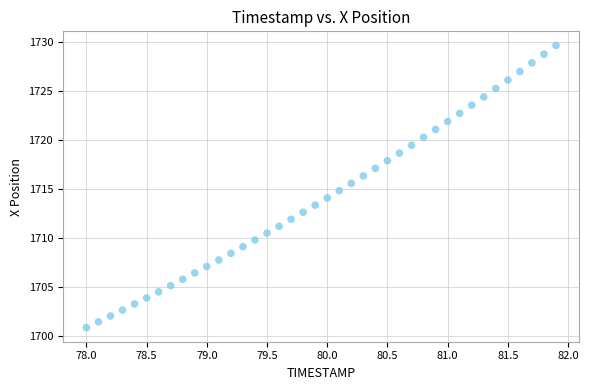

What is the range of Y values (max minus min)?

28.8